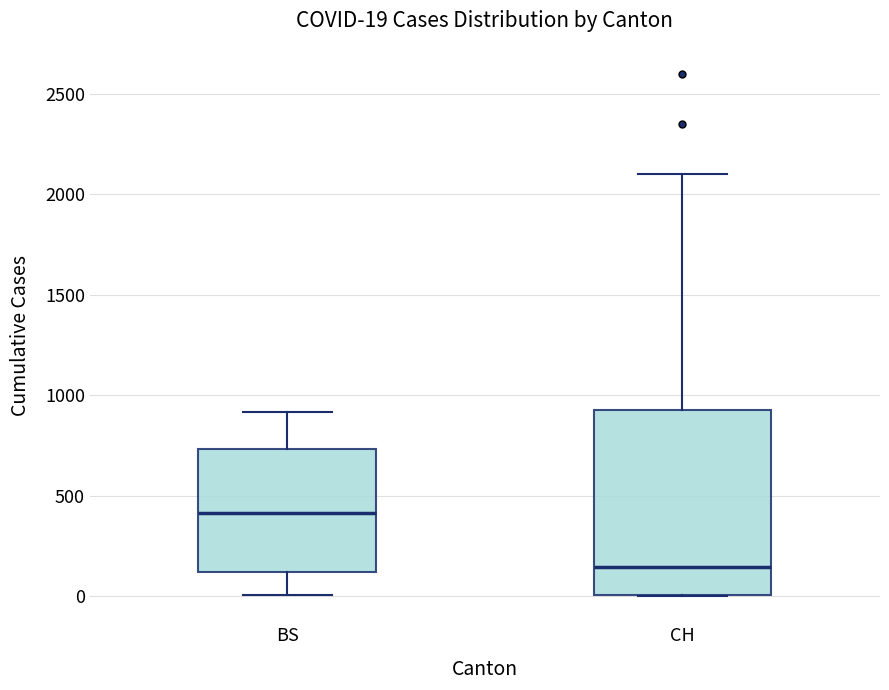

Which box has the lowest median line?

CH